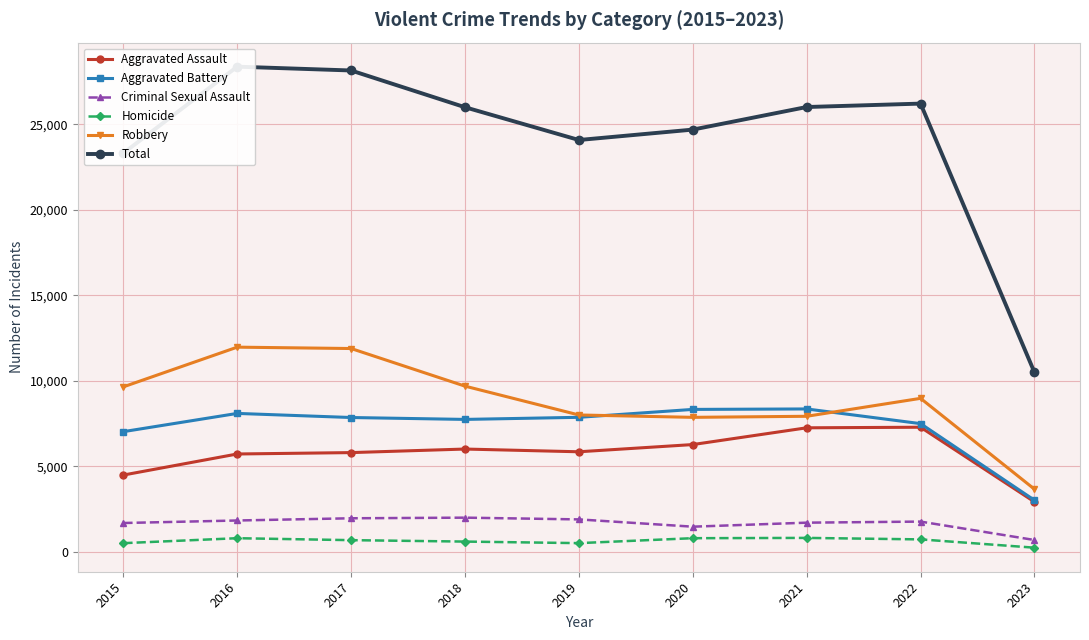

What is the value of the Homicide point at the 8th from the left?

717